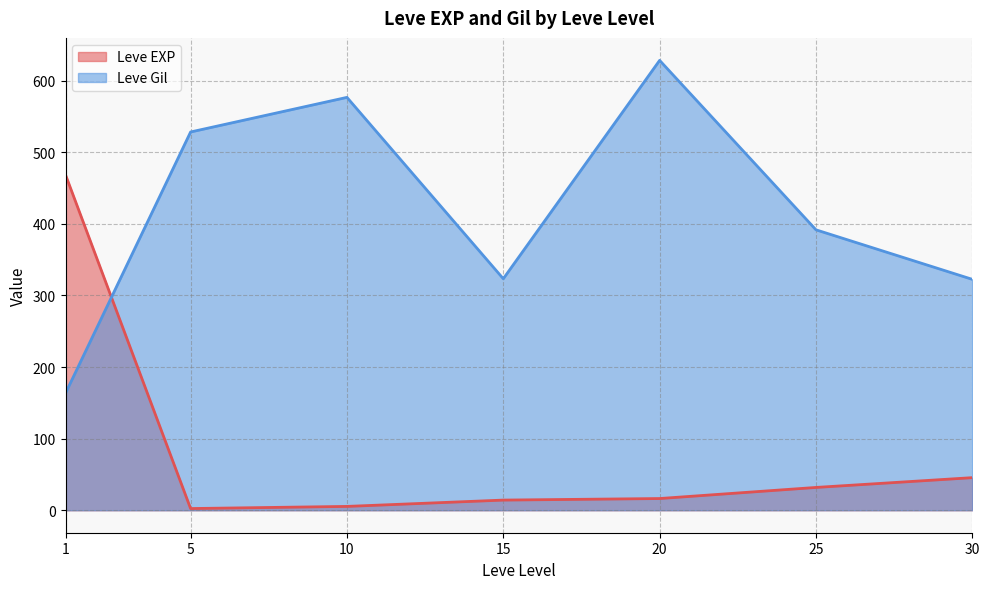

The value of Leve EXP at 15 is 14.2. True or false?

True